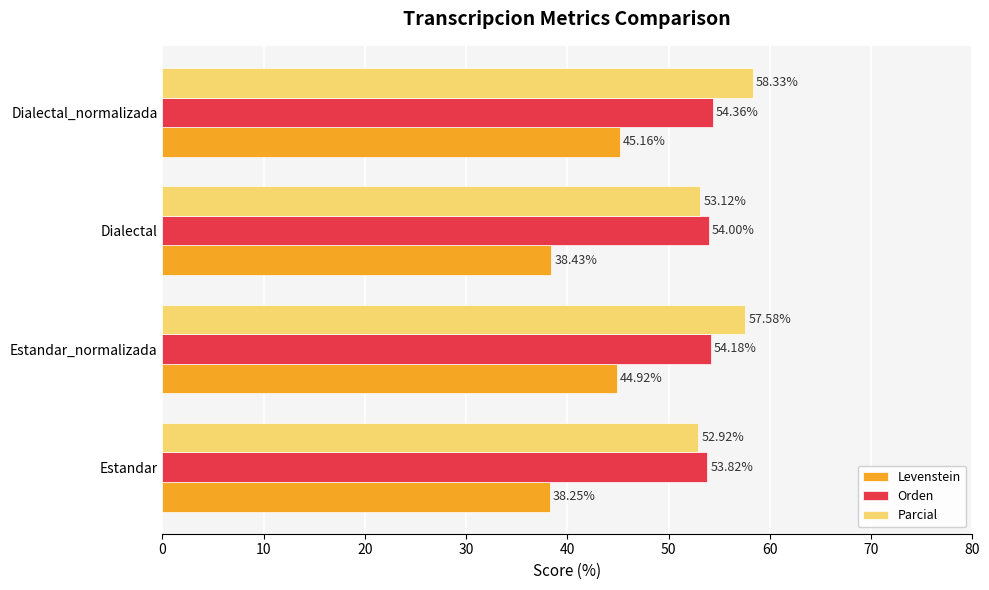

Is the value of Levenstein at Dialectal_normalizada greater than the value of Parcial at Estandar_normalizada?

No